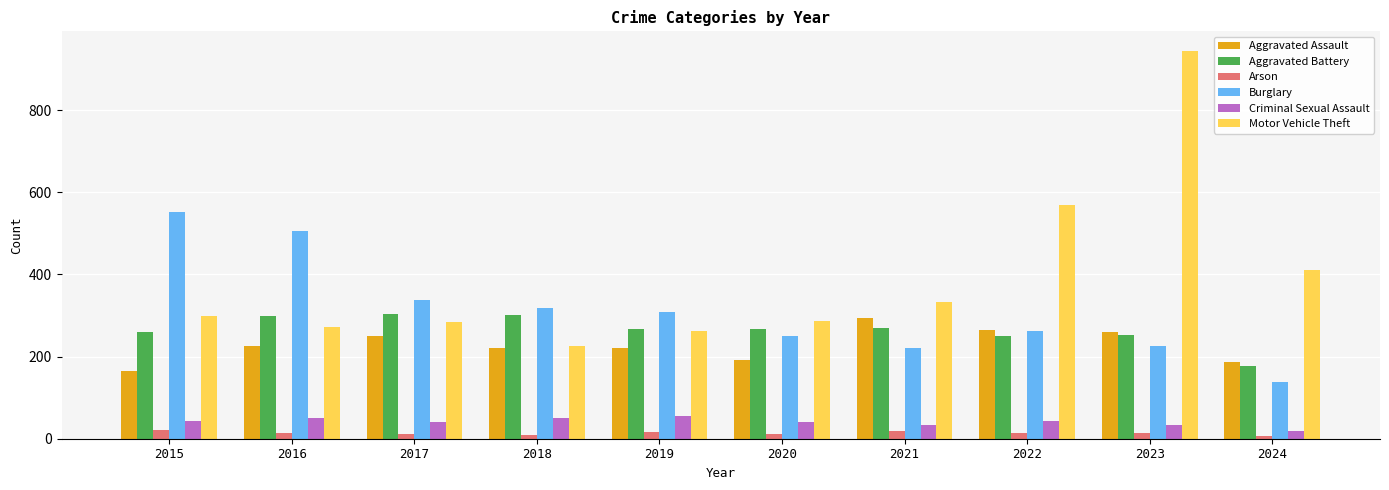

Count the number of categories in the chart.

10